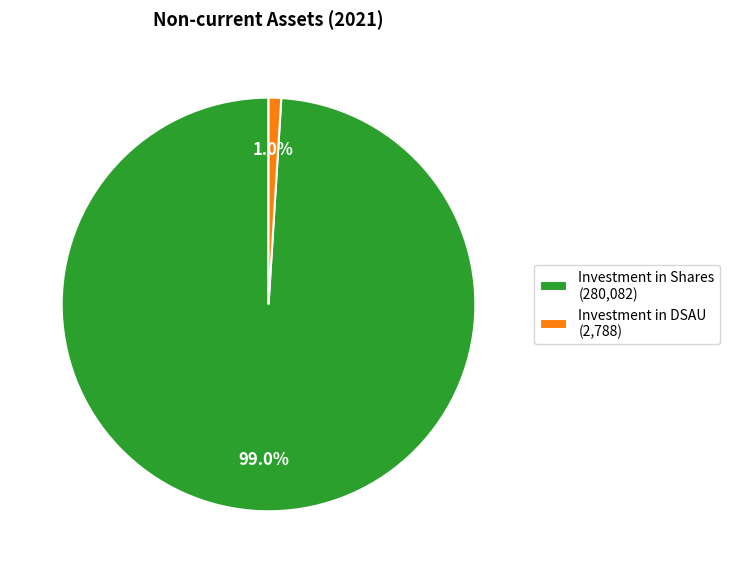

Does any single category account for the majority?

Yes